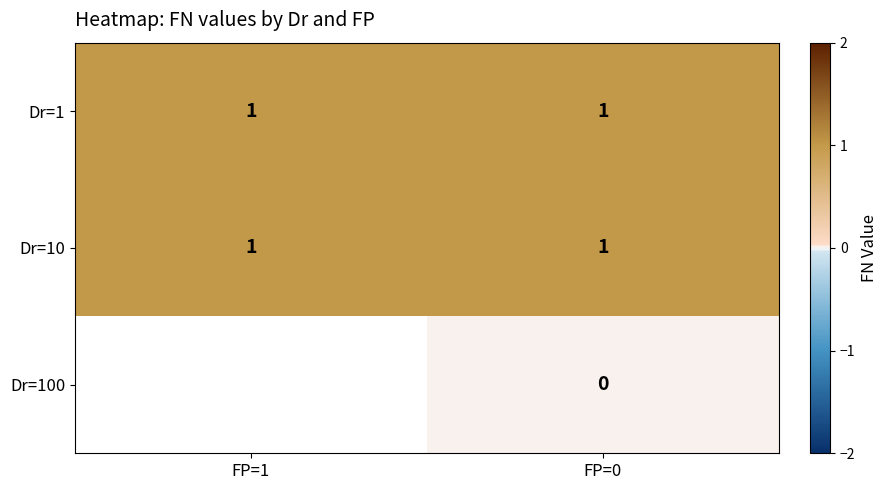

True or false: Dr=1 has a value of 1 at FP=0.

True